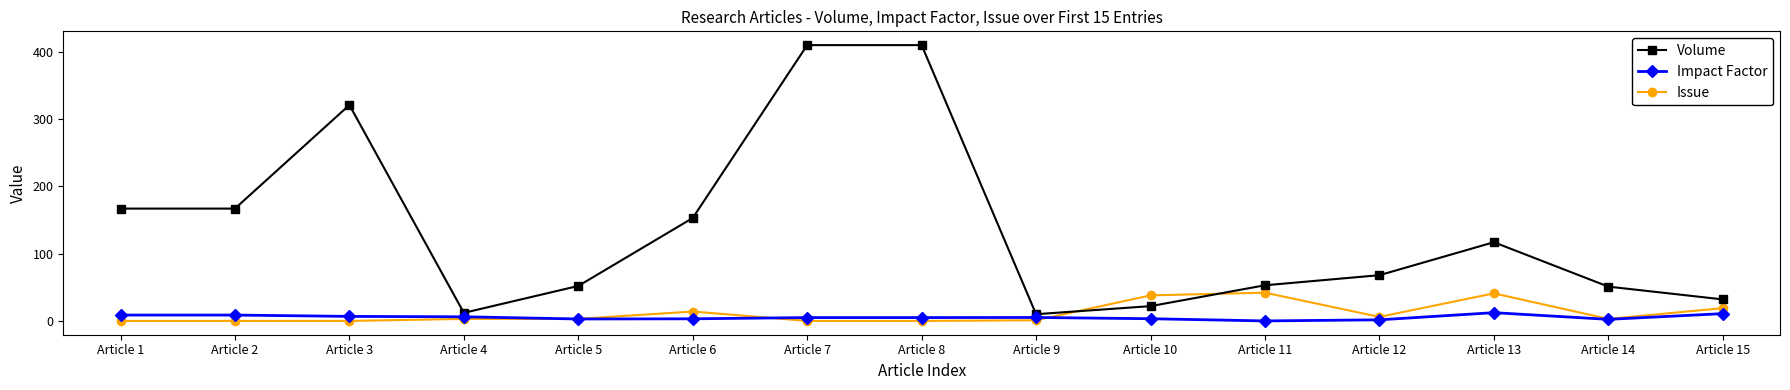

At which label is Issue closest to 21?

Article 15